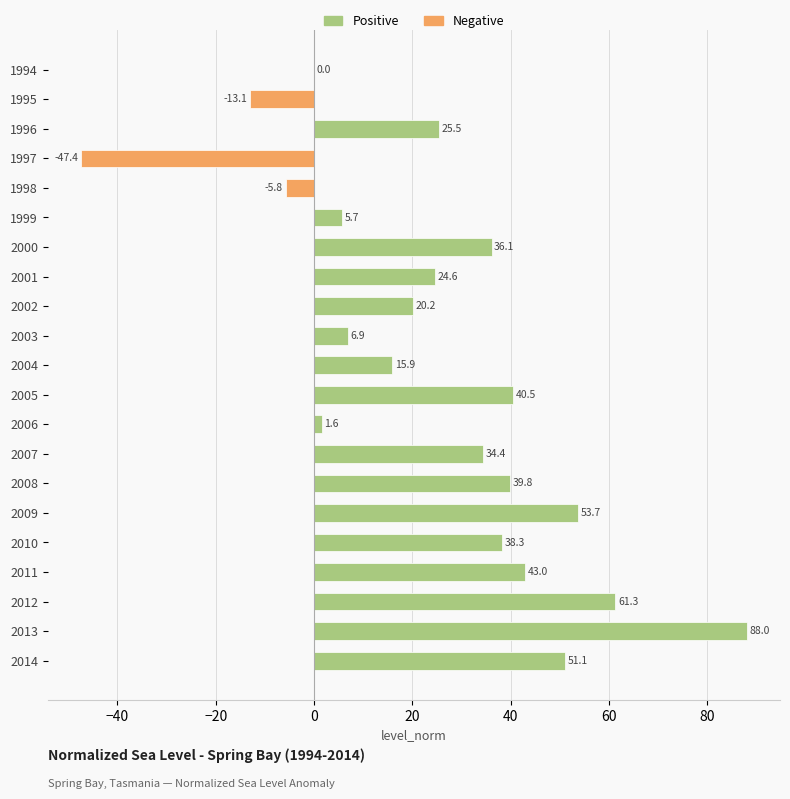

What is the sum of all values?

520.3